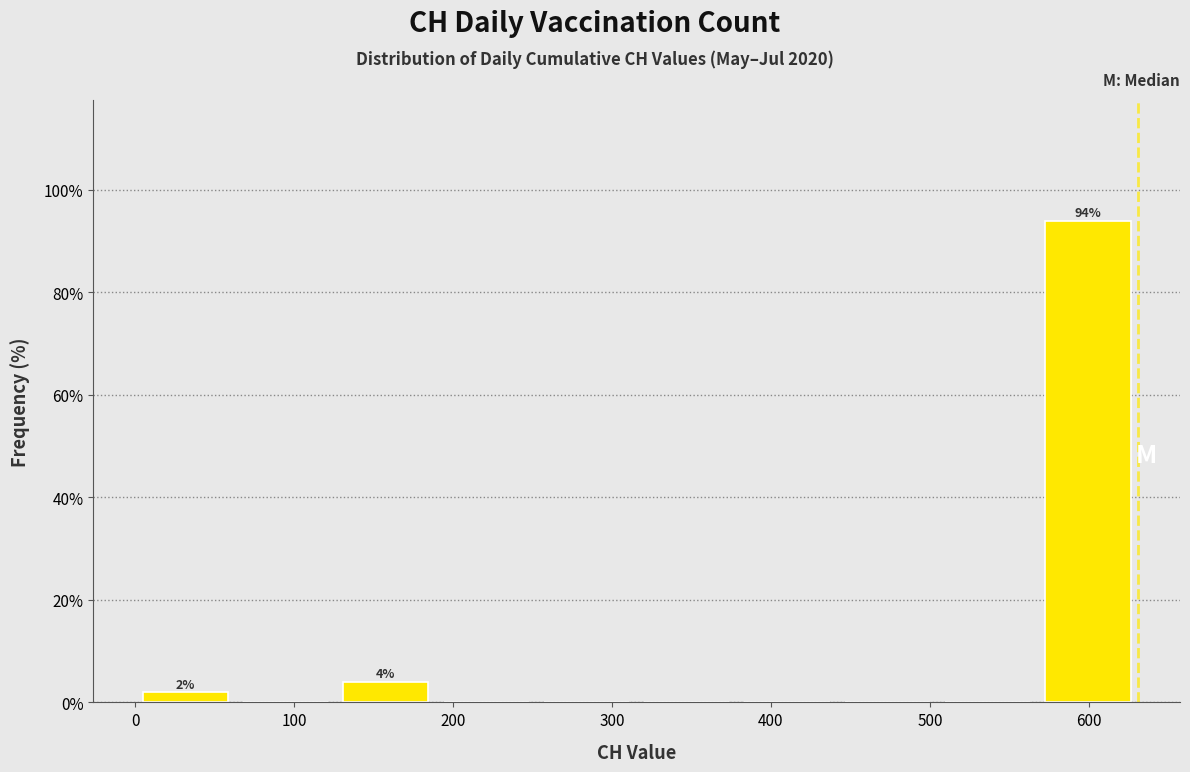

Which range on the x-axis has the tallest bar?

570 to 630